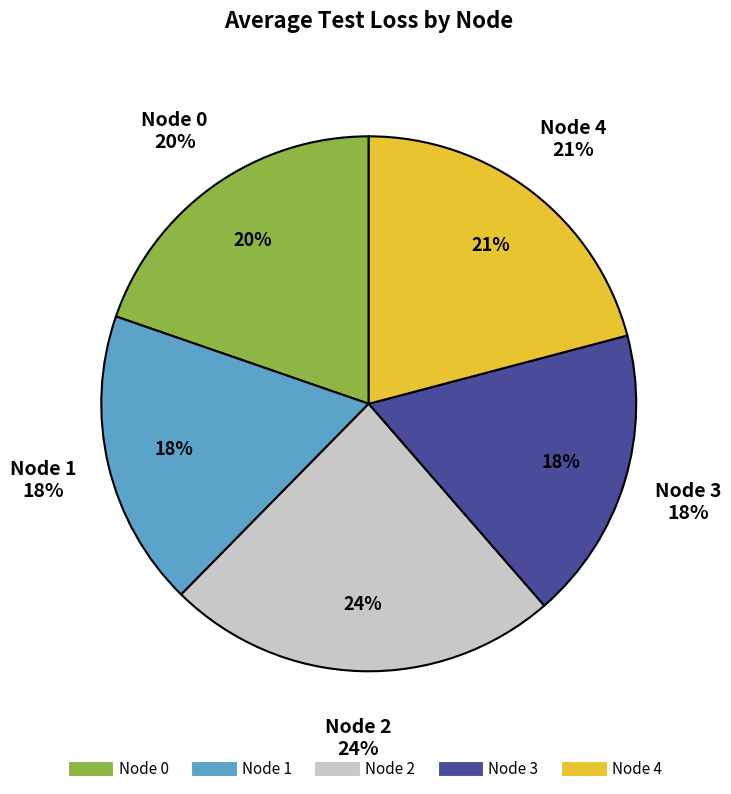

Combined, do Node 0 and Node 3 account for over 50%?

No